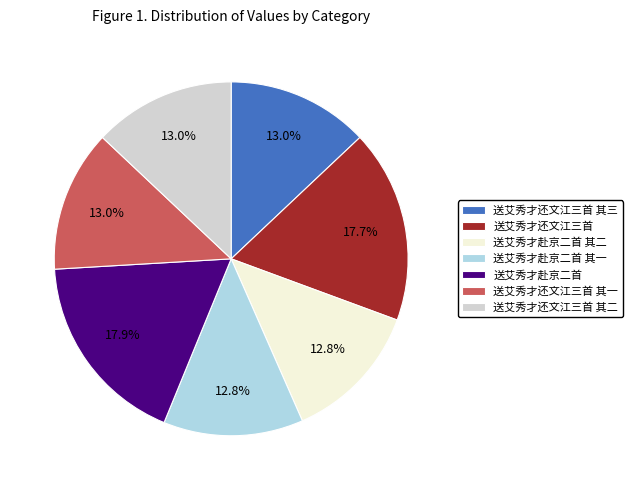

What is the ratio of the value at 送艾秀才赴京二首 其一 to the value at 送艾秀才还文江三首?

0.7